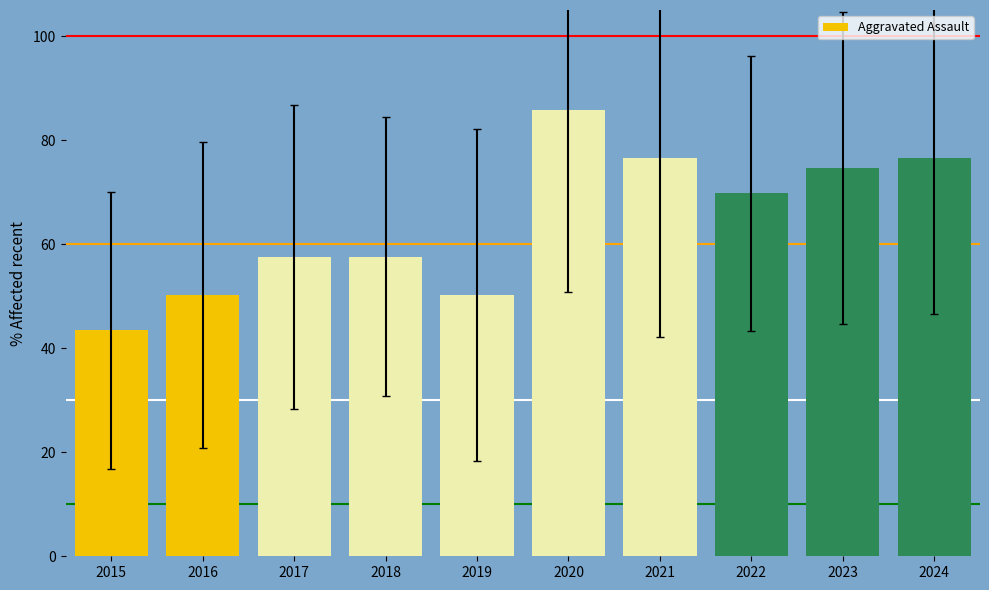

What is the value of the 4th bar from the left?

57.6